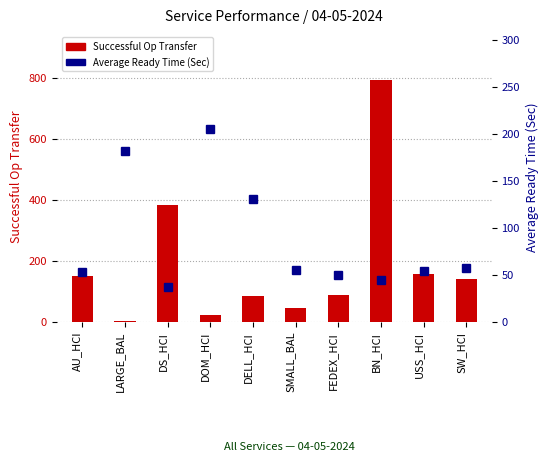

At which category does the chart reach its peak across all series?

BN_HCI